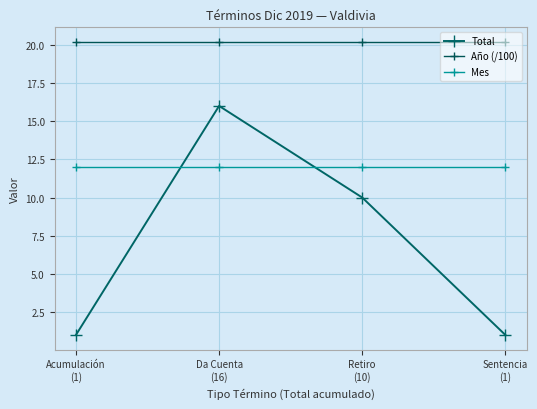

Reading left to right, what are all the values shown in this chart?

Total: Acumulación
(1)=1.0	Da Cuenta
(16)=16.0	Retiro
(10)=10.0	Sentencia
(1)=1.0
Año (/100): Acumulación
(1)=20.2	Da Cuenta
(16)=20.2	Retiro
(10)=20.2	Sentencia
(1)=20.2
Mes: Acumulación
(1)=12.0	Da Cuenta
(16)=12.0	Retiro
(10)=12.0	Sentencia
(1)=12.0